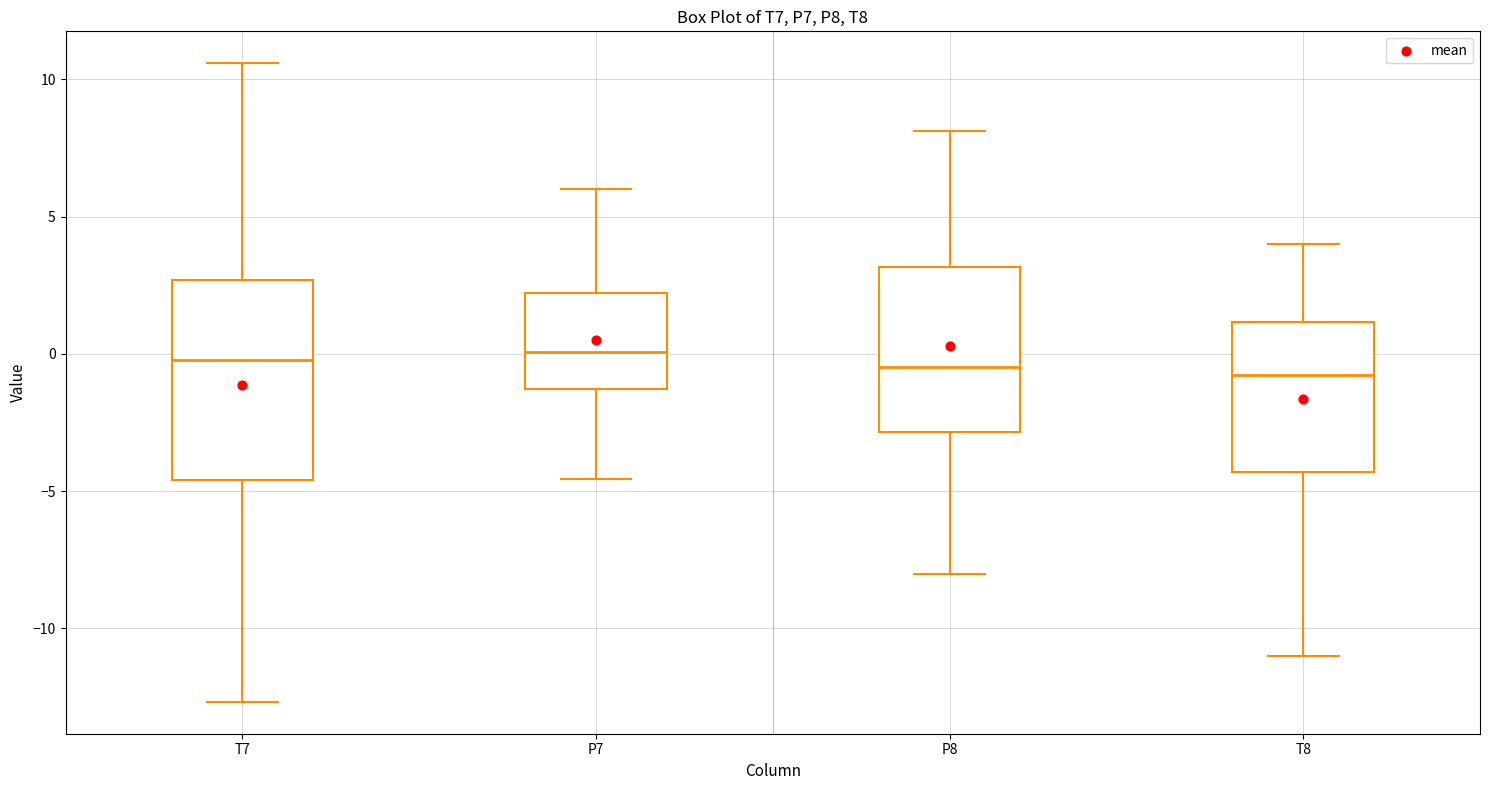

Where does the lower whisker of the box for T7 end on the y-axis? The values are not printed on the chart, so give them approximately, as read against the axis.

-12.5